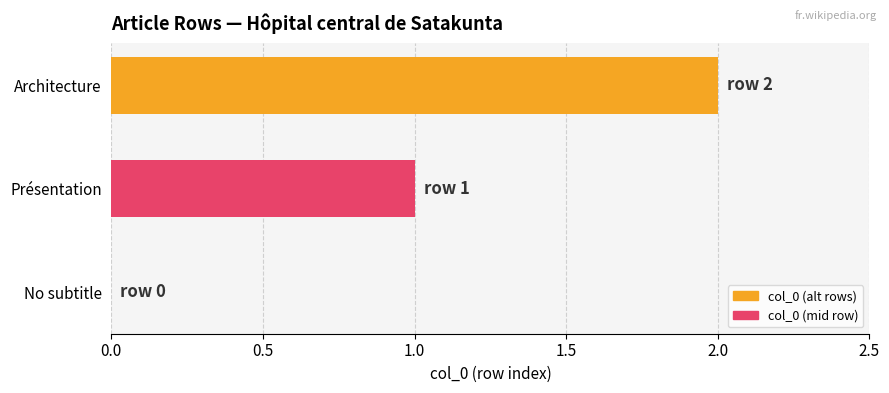

Is it true that the value at Architecture is 3?

False